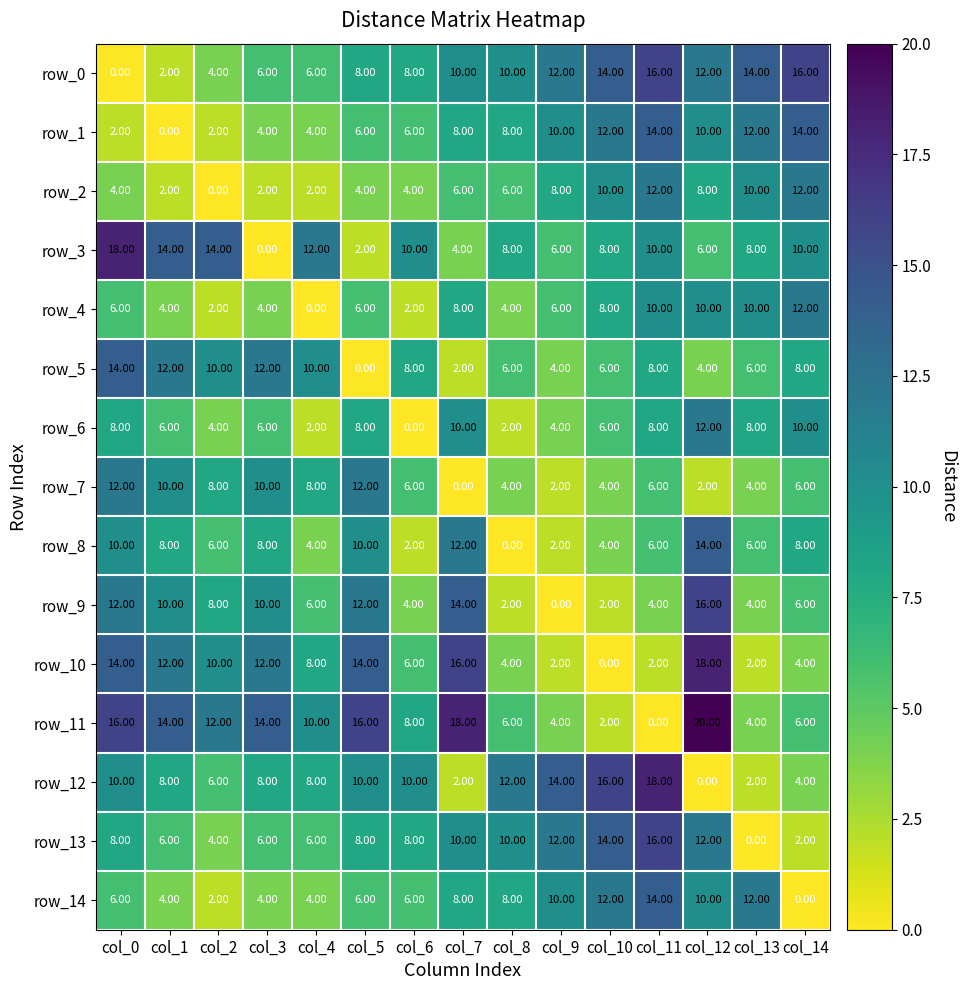

Which series has the largest total across all categories?

row_11